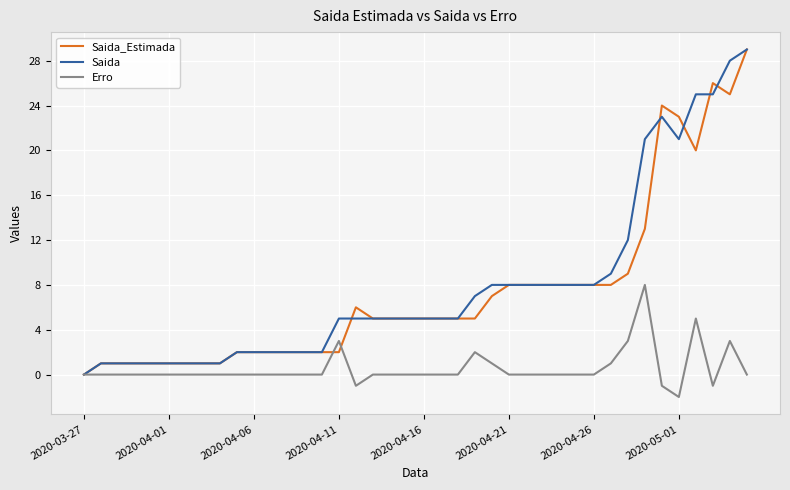

What is the maximum value for Saida?

29